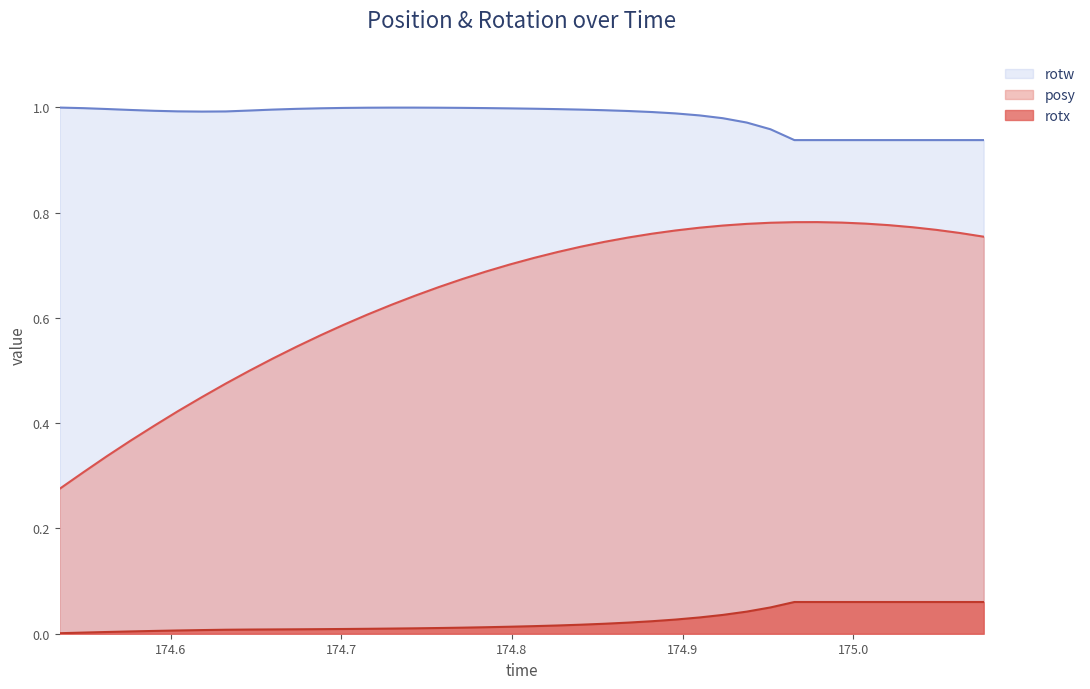

True or false: posy has a value of 0.8 at 174.979.

True